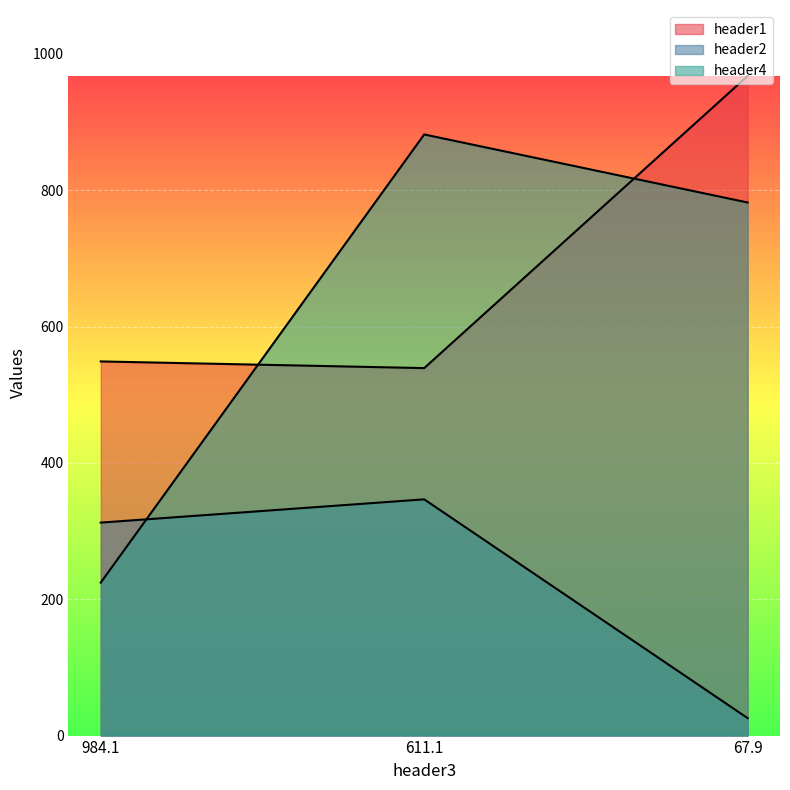

What is the sum of the header2 values at 984.1 and 67.9?

338.0